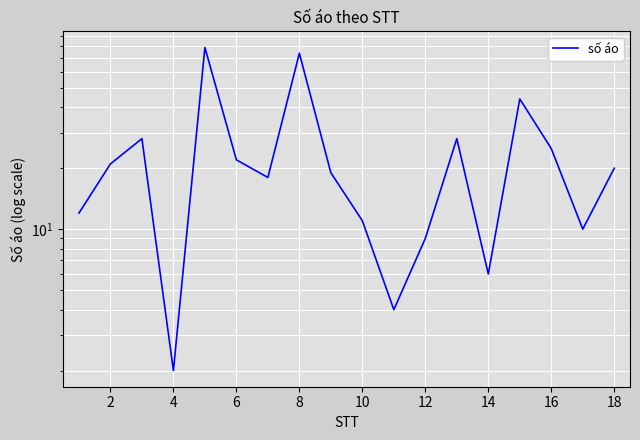

What is the sum of all values?

432